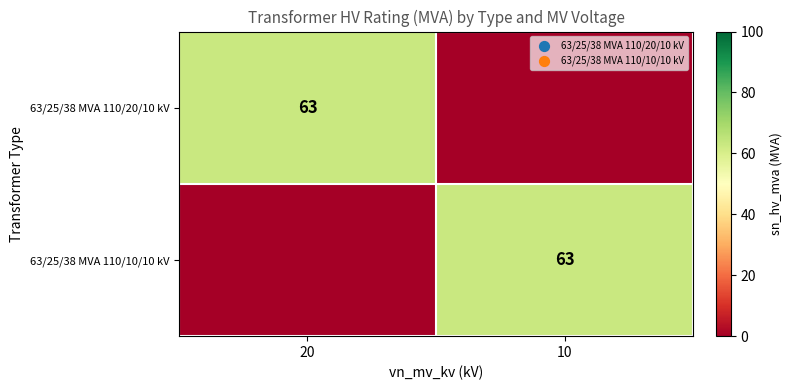

Is it true that 63/25/38 MVA 110/10/10 kV equals 63 at 10?

True